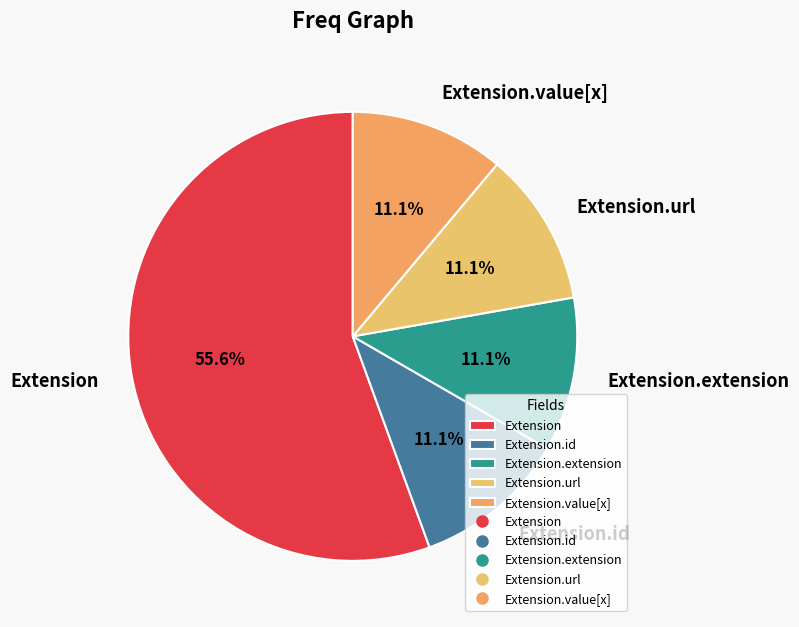

Which category has the biggest portion of the pie?

Extension